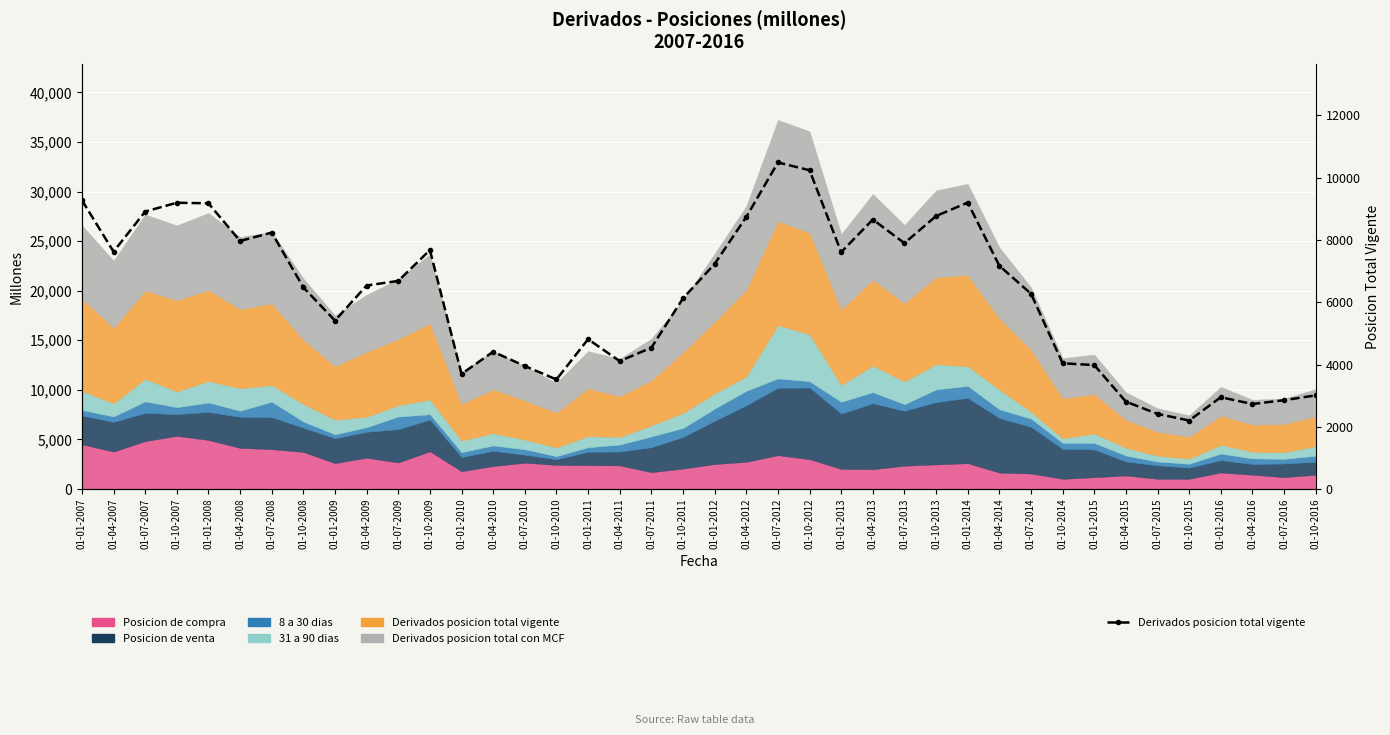

What position from the left is 01-01-2010?

13